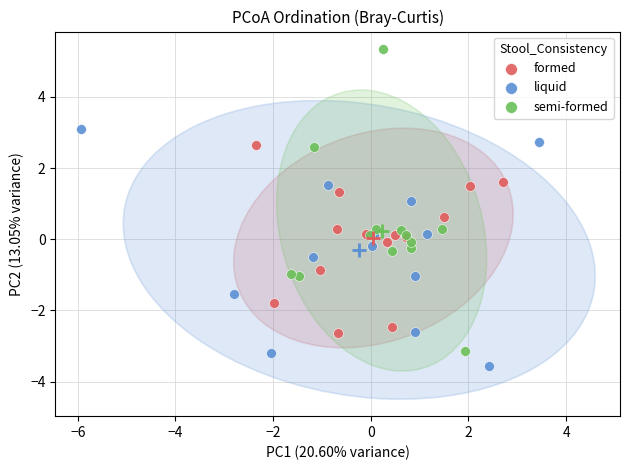

Which series has the largest Y range (max minus min)?

semi-formed